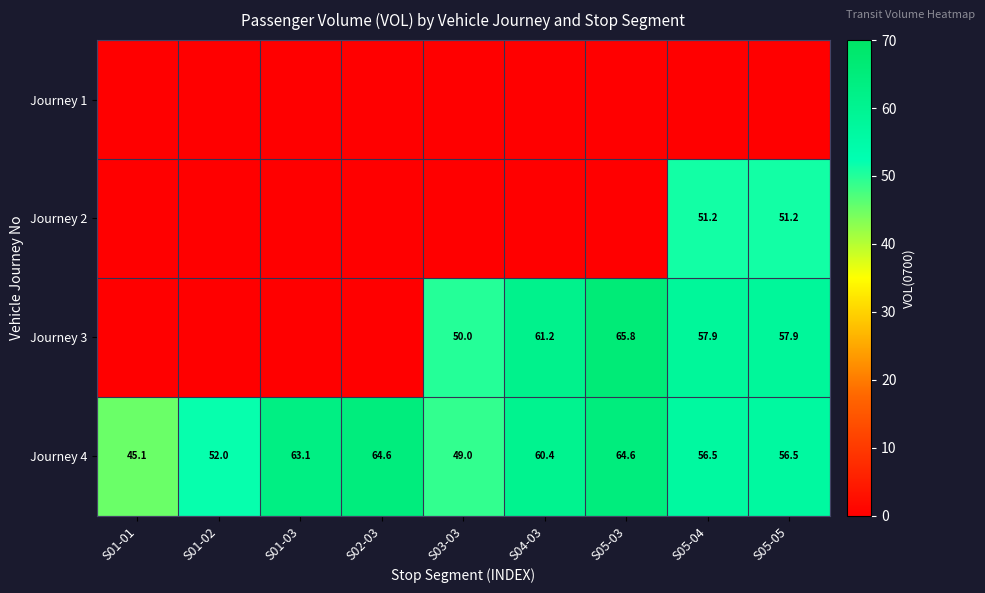

What is the spread (max minus min) of values at S01-01?

45.1